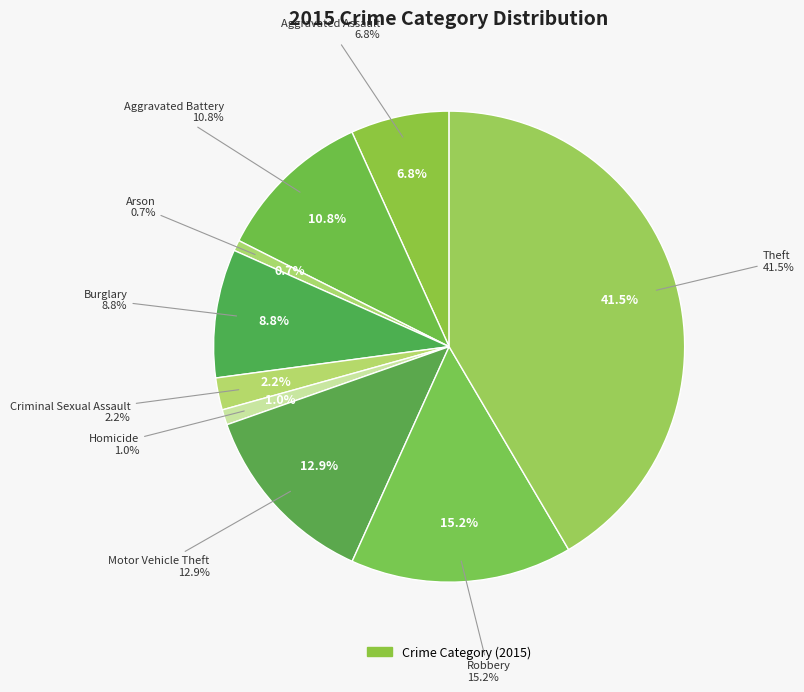

To the nearest percent, what percentage of the pie is Homicide?

1%